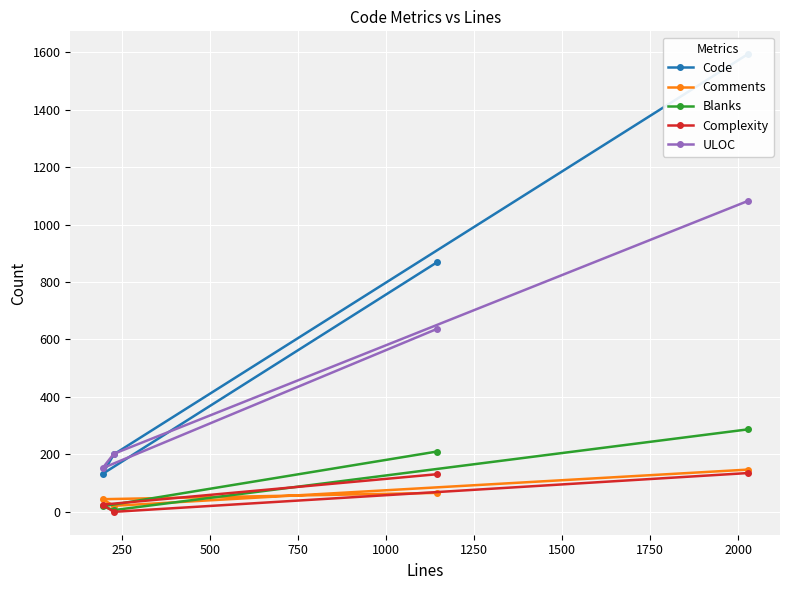

Reading right to left, list all the values displayed in this chart.

Code: 869	132	200	1593
Comments: 66	44	21	147
Blanks: 210	19	6	287
Complexity: 131	25	0	135
ULOC: 637	152	202	1082